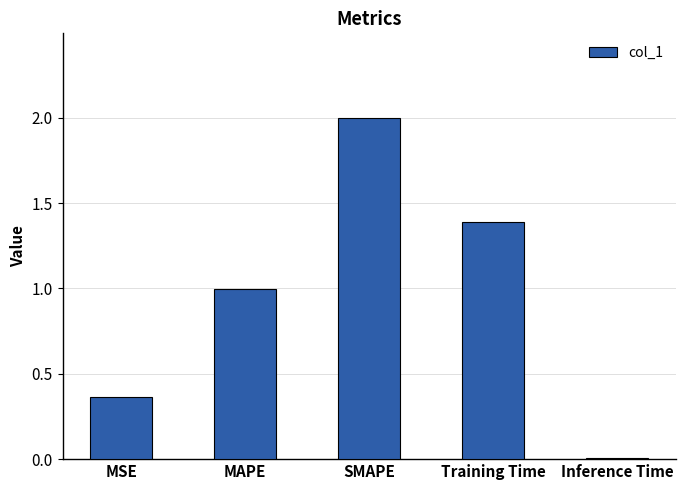

What is the value of the 3rd bar from the left?

2.0